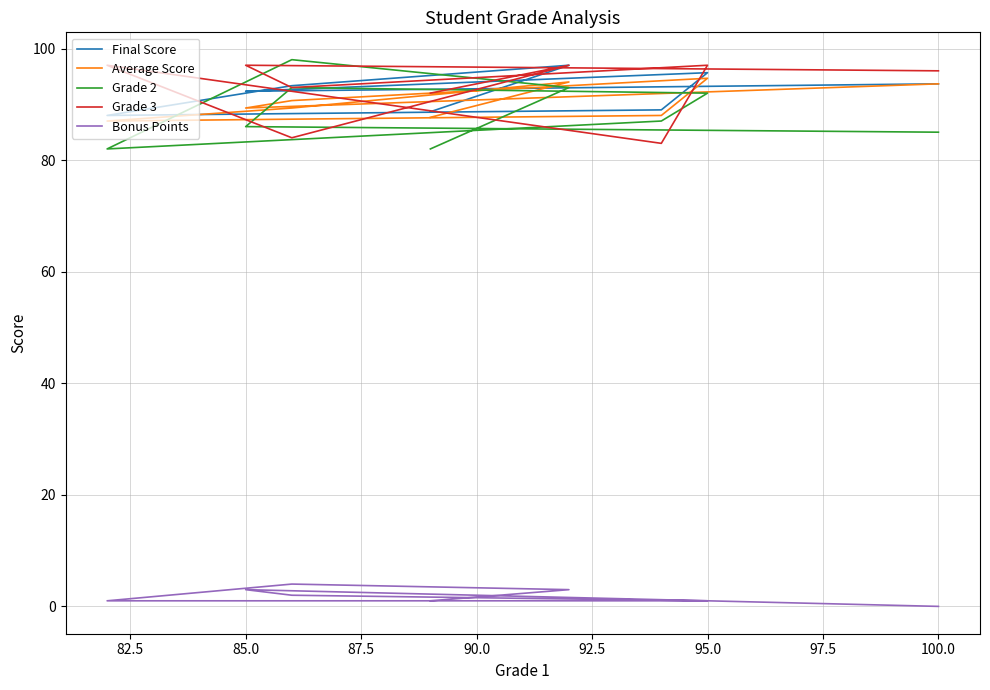

What is the highest value of the Grade 3 series?

97.0